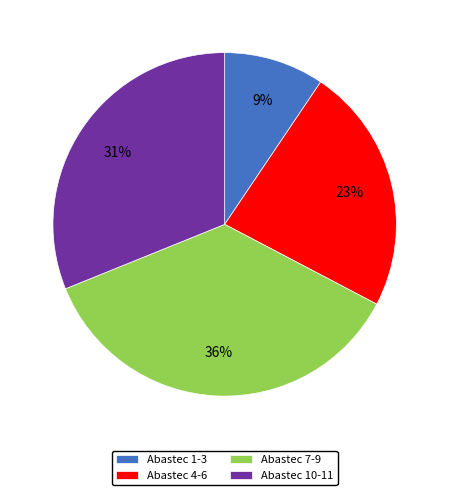

True or false: Abastec 1-3 accounts for 9% of the total.

True